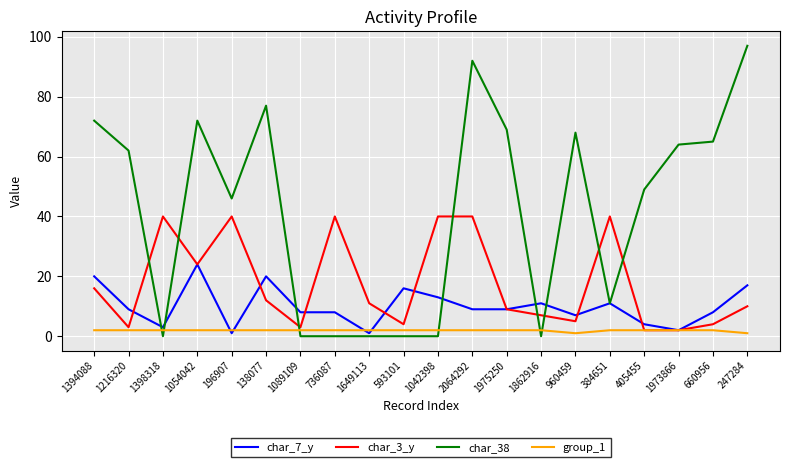

What is the sum of the group_1 values at 1216320 and 1042398?

4